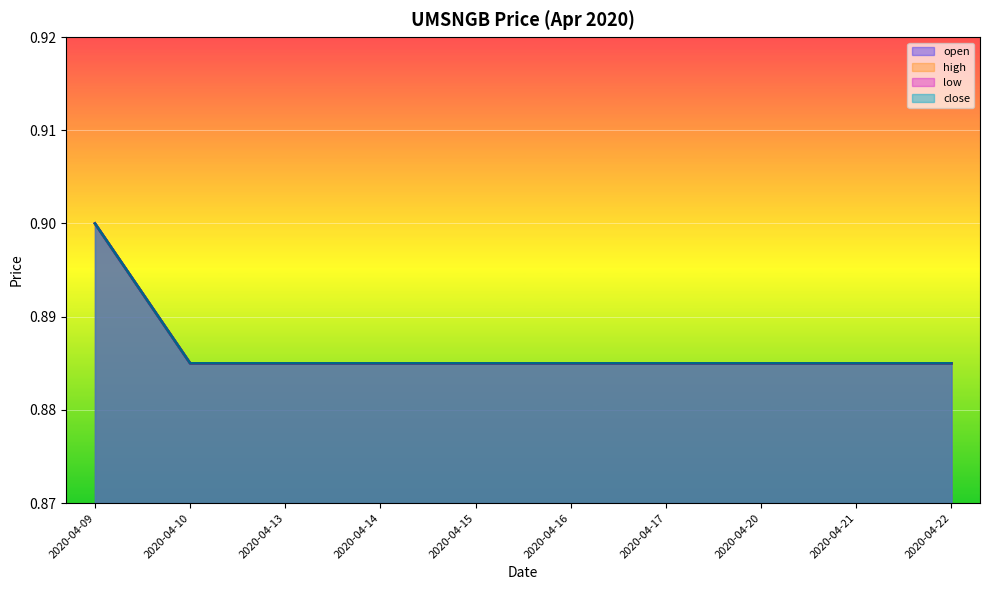

Which series has the largest range (max minus min)?

open